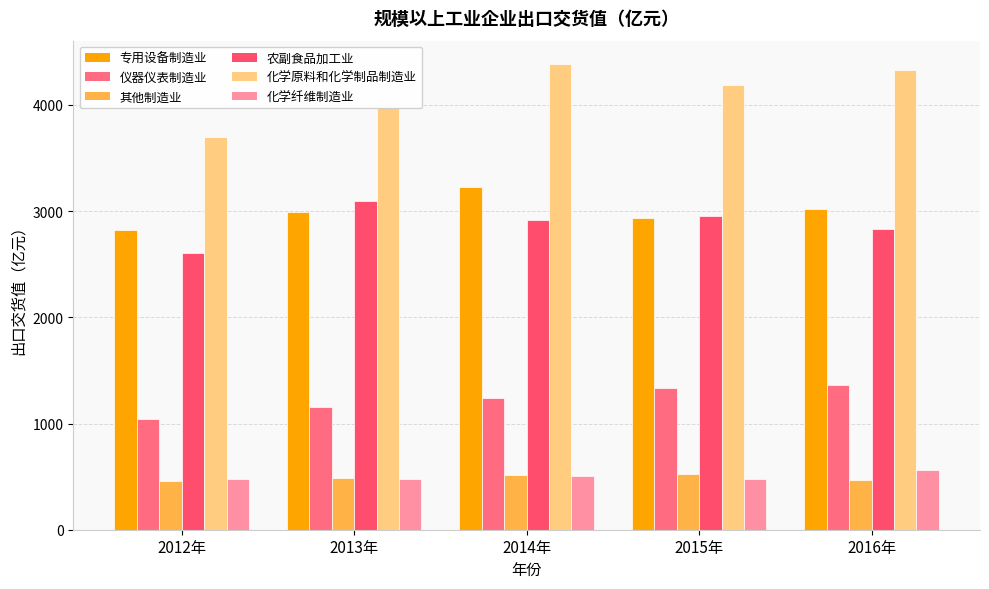

What is the label of the 5th bar from the left?

2016年